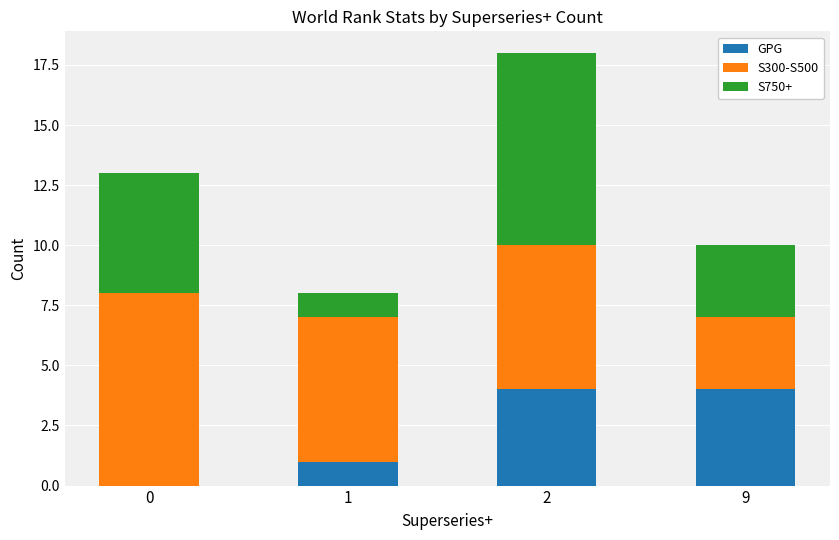

What is the highest value of the GPG series?

4